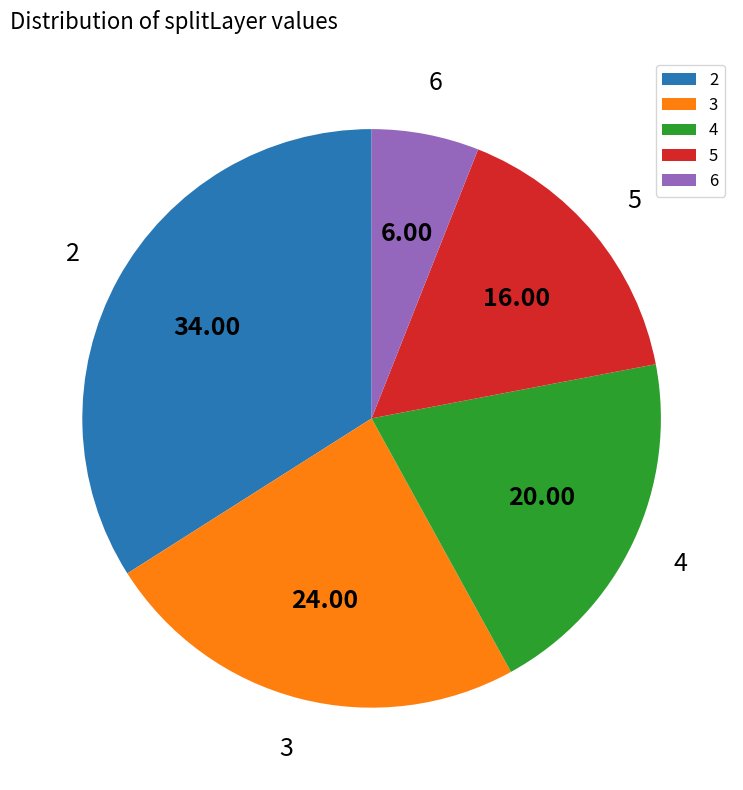

Is it true that 2 is 34% of the pie?

True